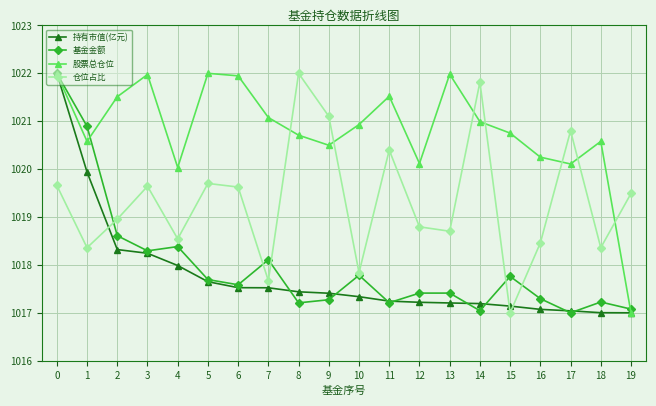

At which label is 仓位占比 closest to 1019?

2